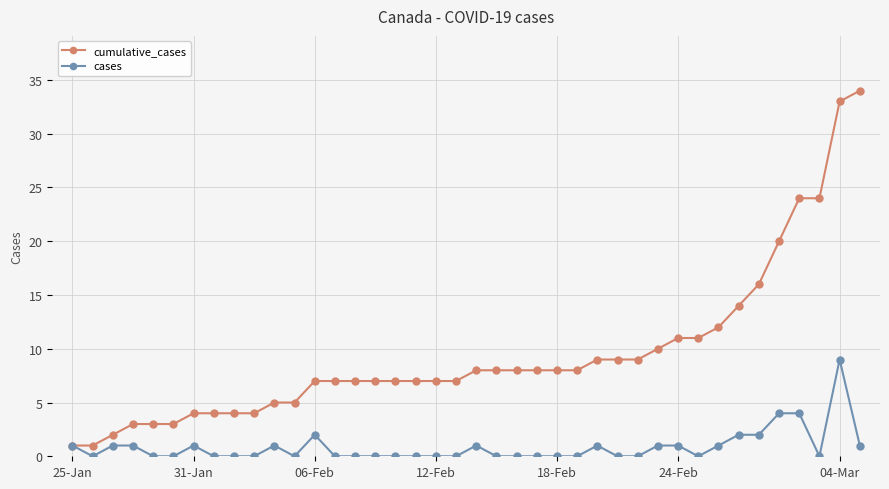

Rank the series by their maximum value, from highest to lowest.

cumulative_cases, cases